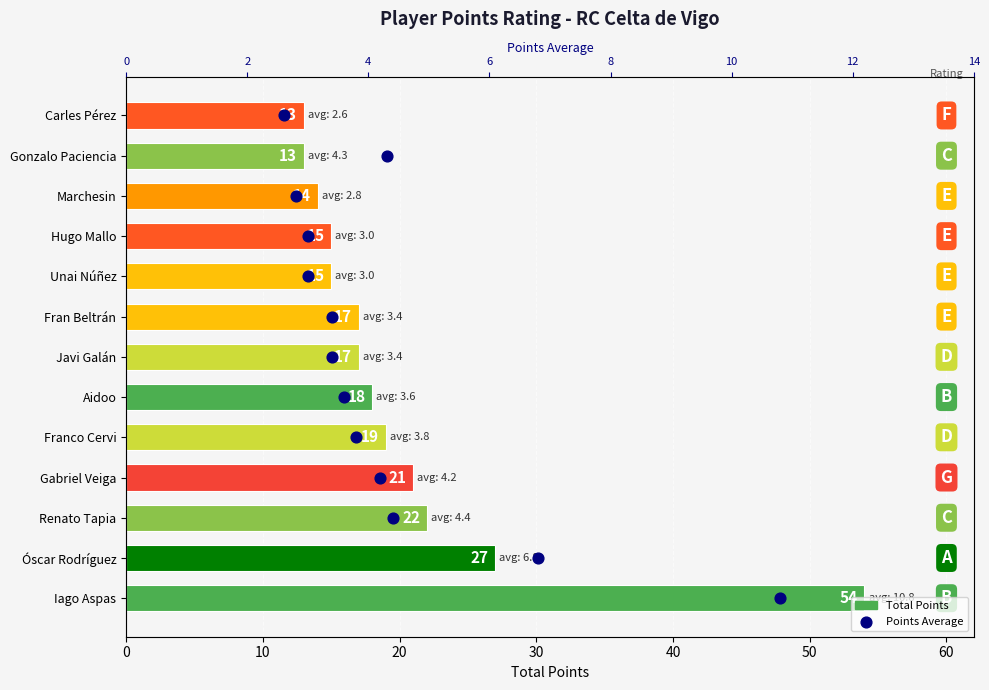

Which series contains the lowest Y value?

Points Average